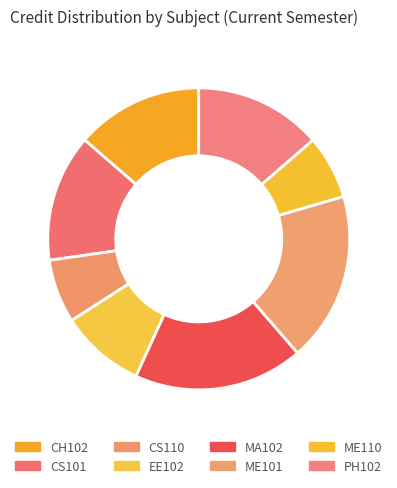

Does MA102 account for over 50% of the chart?

No